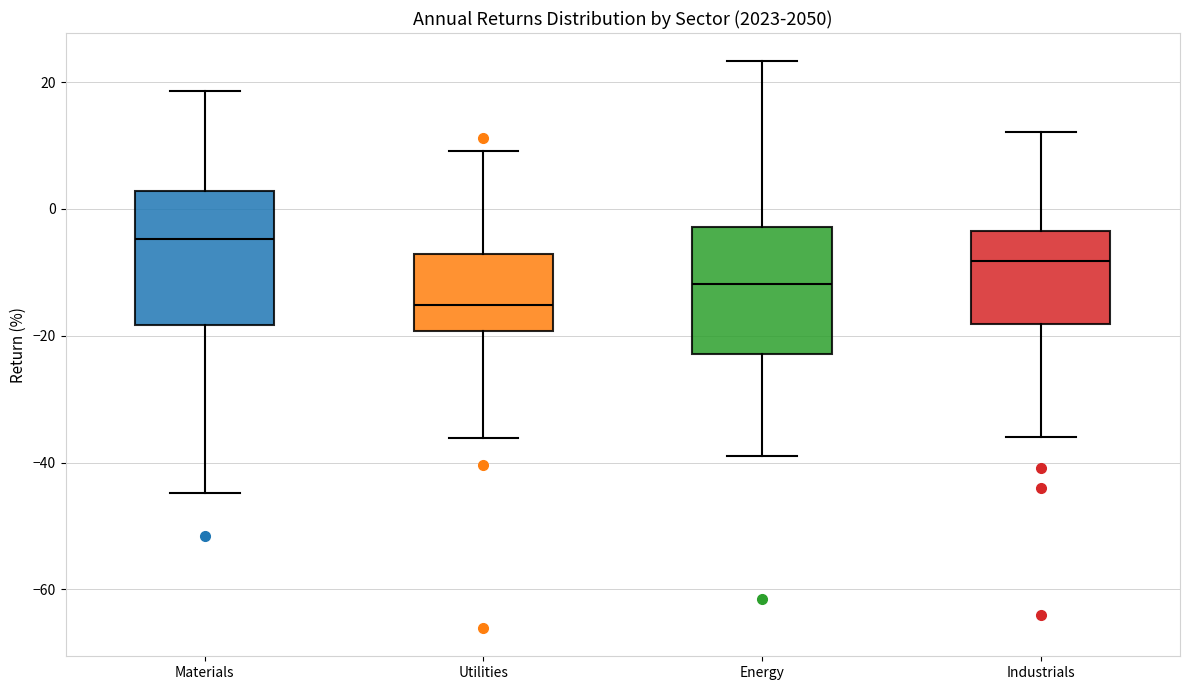

Where does the median line of the box for Materials sit on the y-axis? The values are not printed on the chart, so give them approximately, as read against the axis.

-4